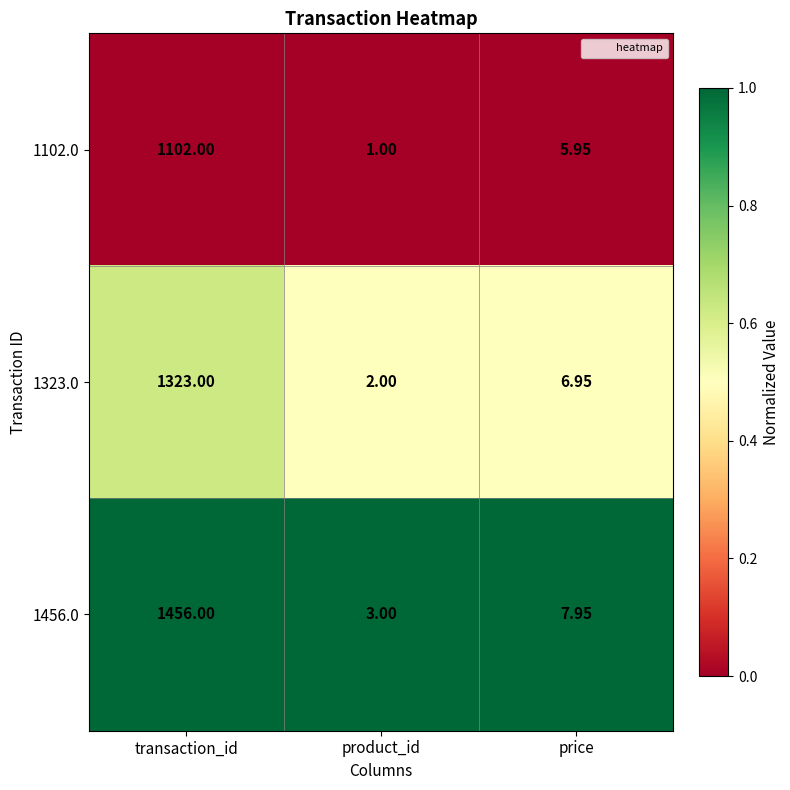

Rank the categories by 1456.0 value from lowest to highest.

product_id, price, transaction_id